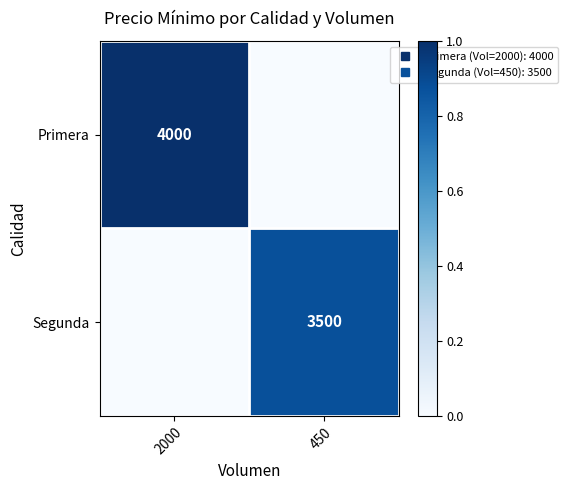

At how many categories does at least one series exceed 0?

2